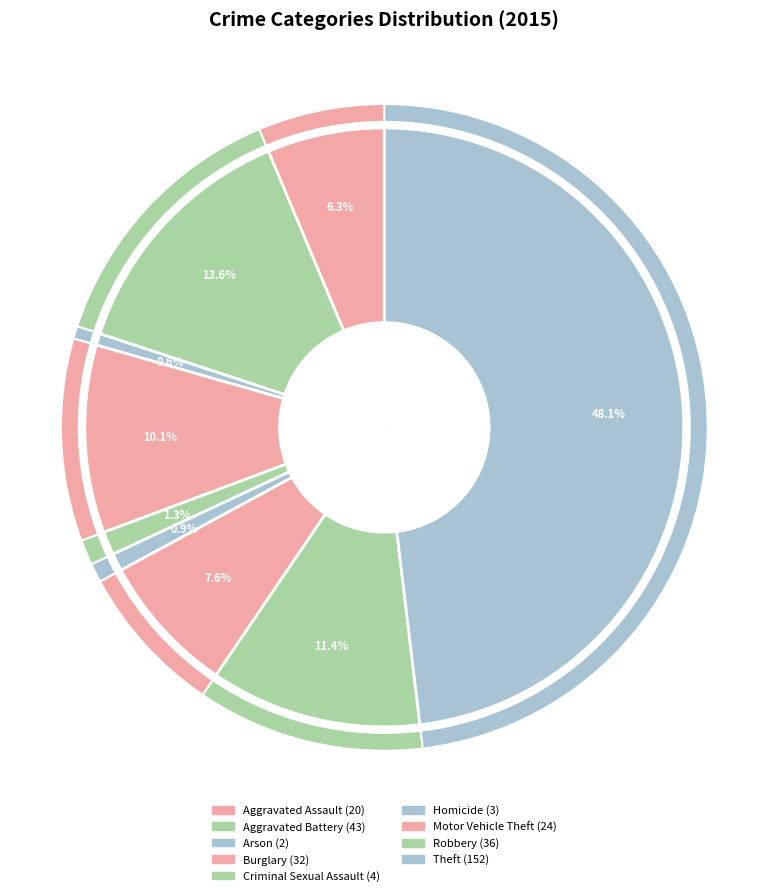

To the nearest percent, what percentage of the pie is Burglary?

10%